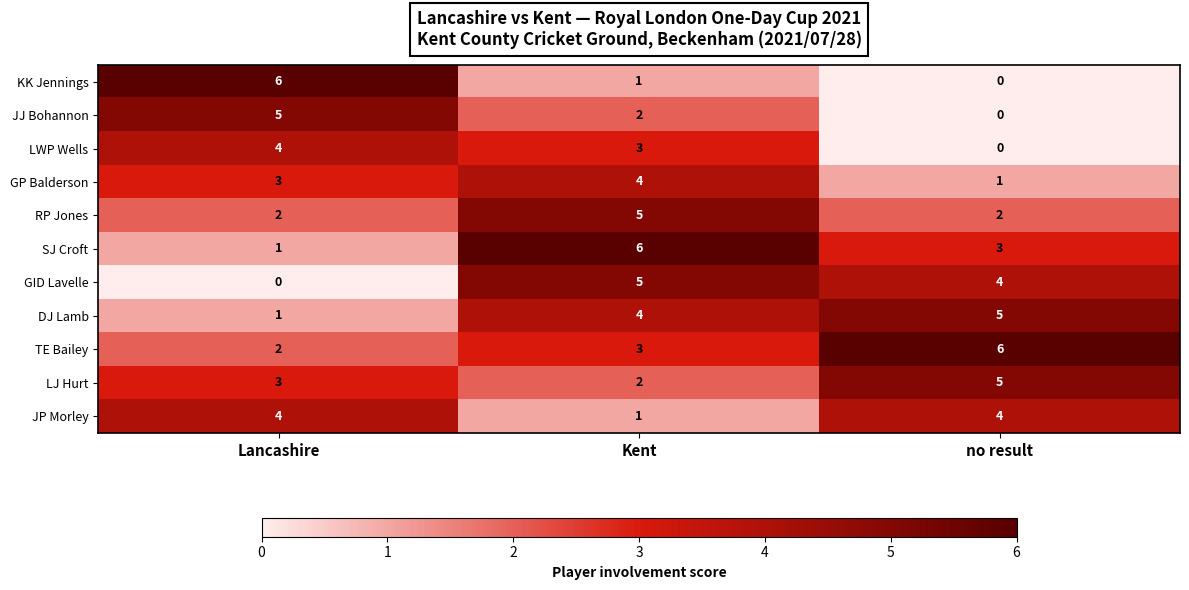

The LJ Hurt series shows 8 at no result. True or false?

False